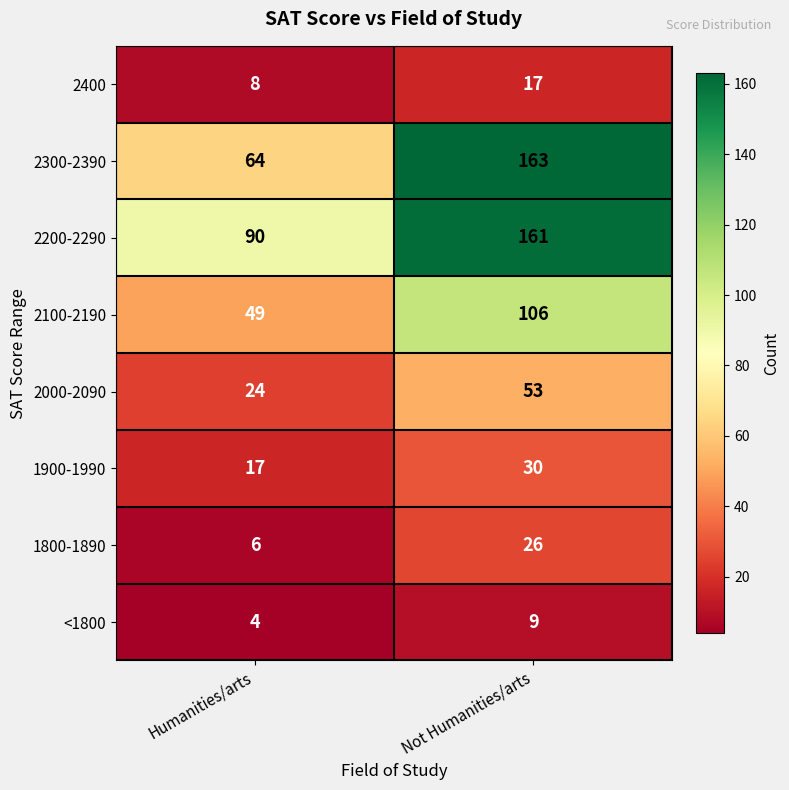

The value of 2000-2090 at Not Humanities/arts is 53. True or false?

True